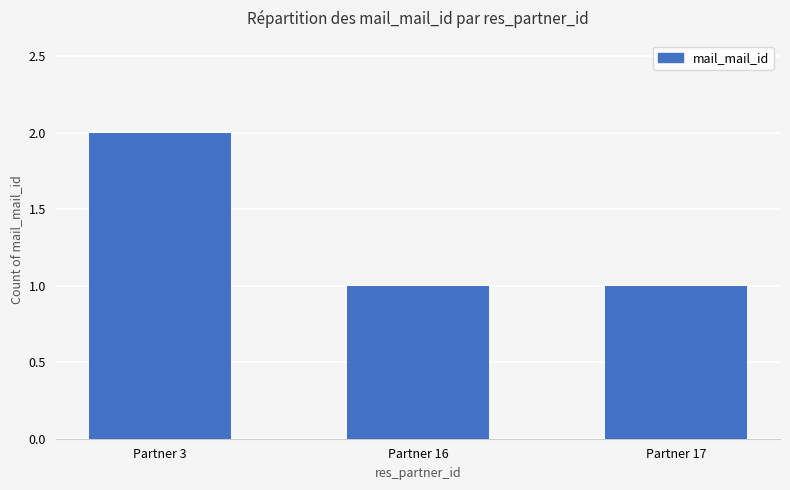

What is the difference between the values at Partner 3 and Partner 16?

1